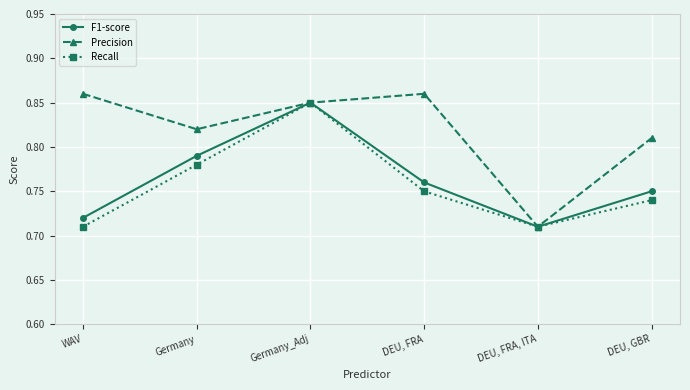

Where is F1-score nearest to the value 0?

DEU, FRA, ITA